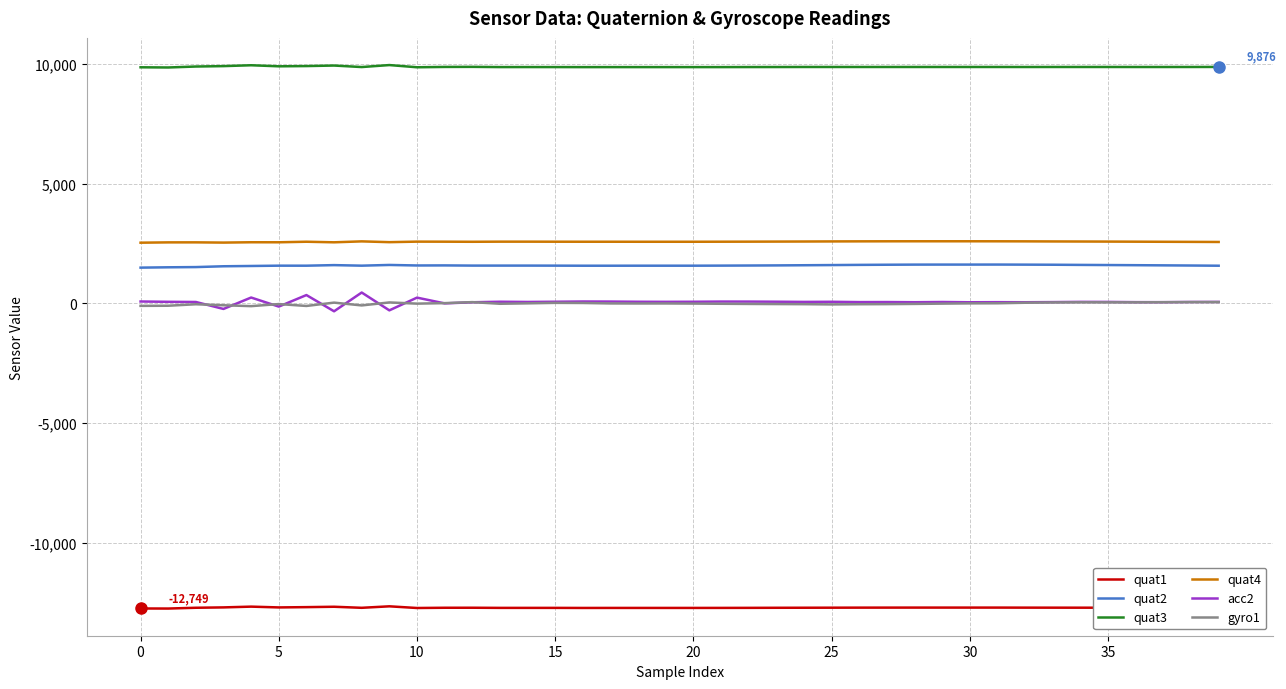

True or false: quat2 and quat3 intersect in this chart.

False